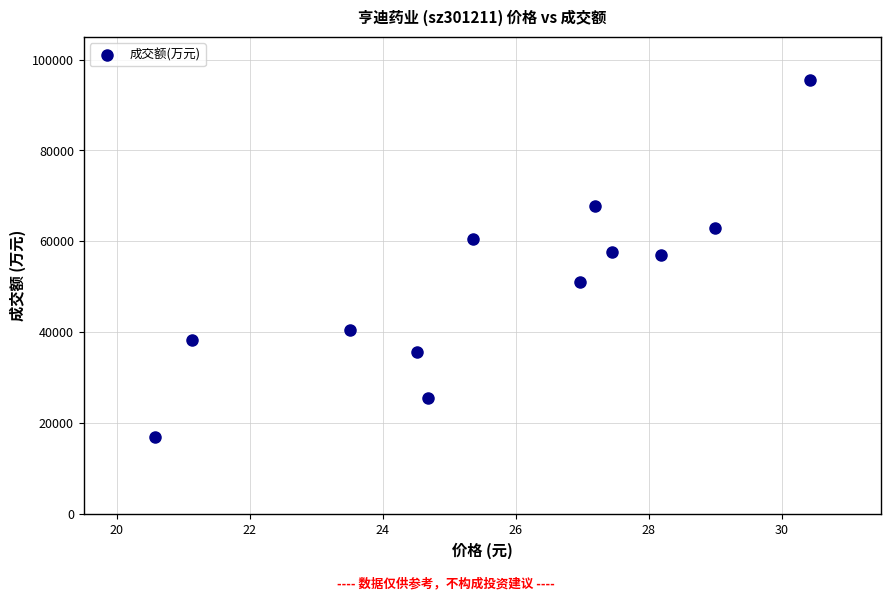

What is the average Y value?

50771